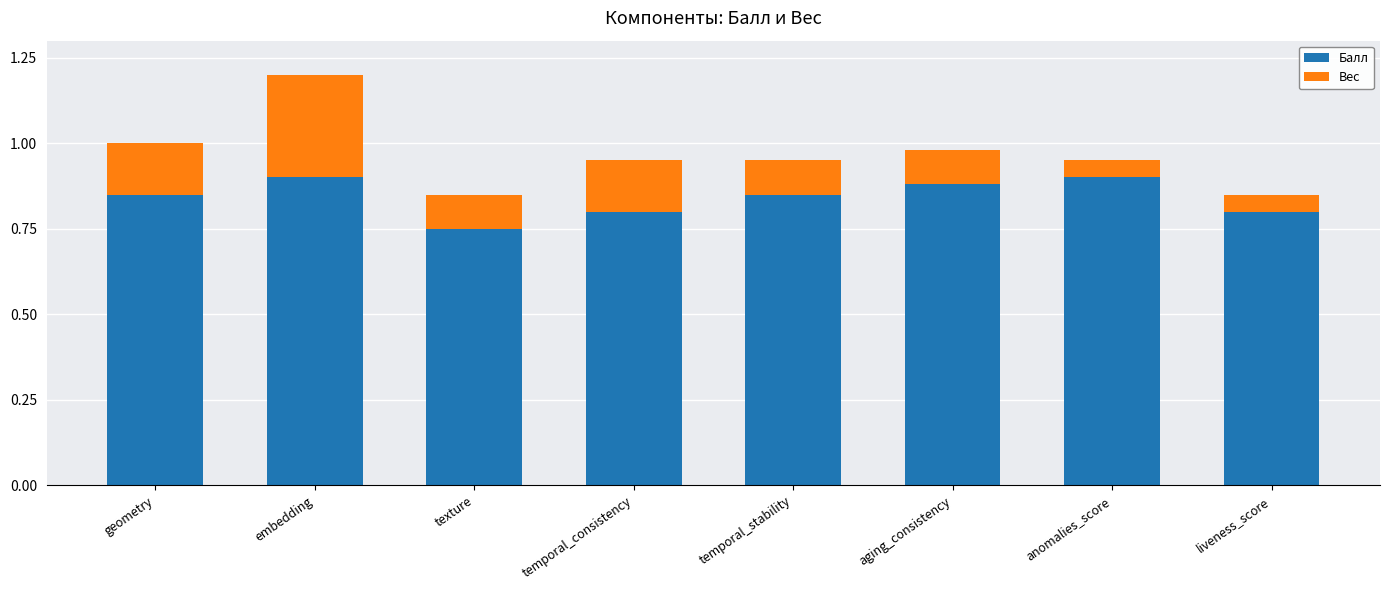

Which category has the lowest value in the Балл series?

texture